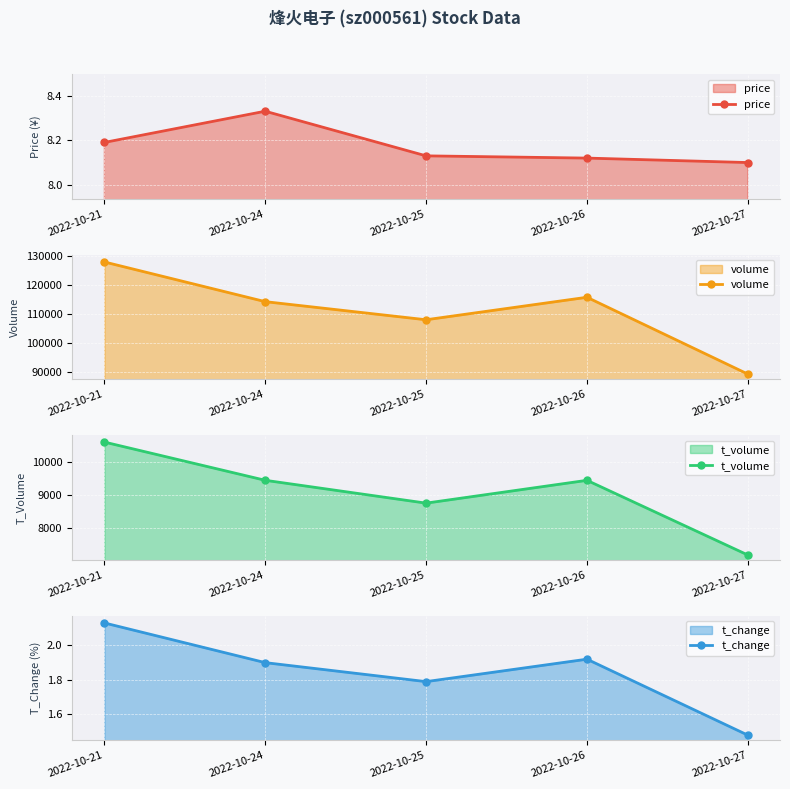

Which series has the widest spread of values?

volume